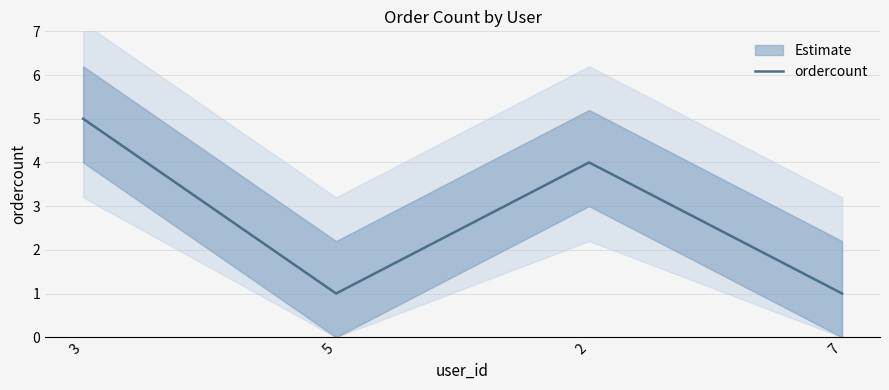

Count the values in the range 1 to 5.

4